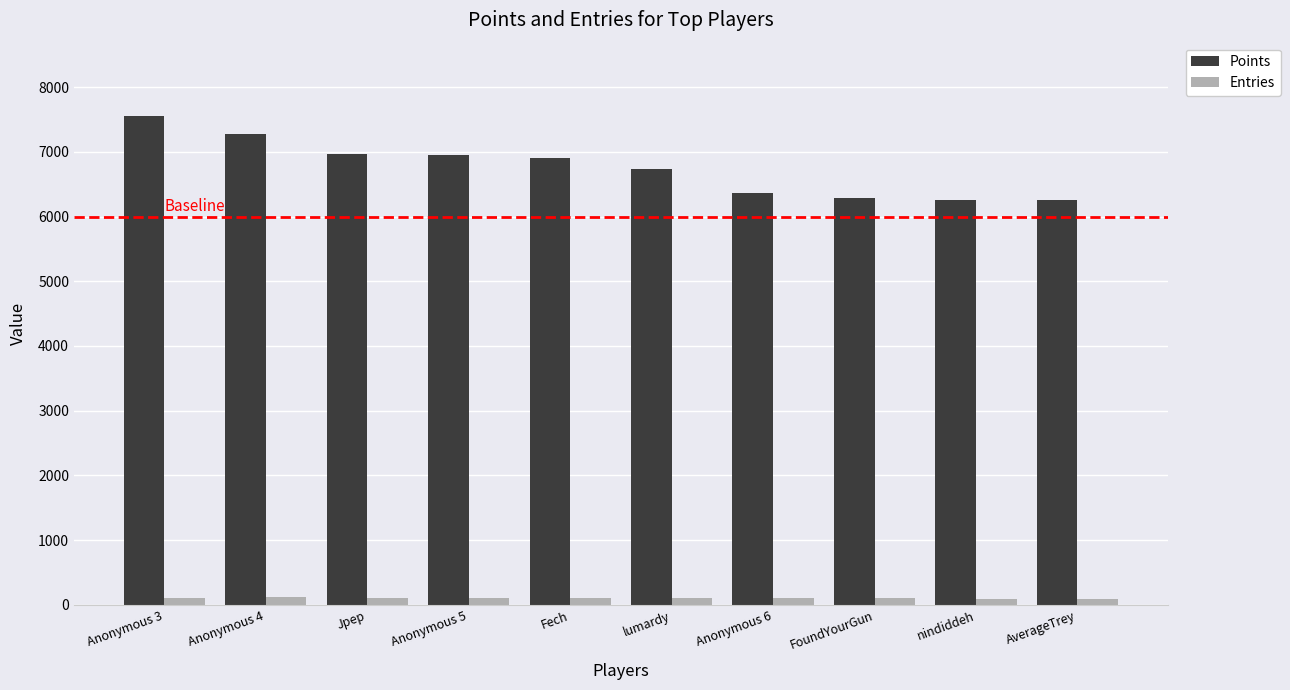

Is the value of Entries at FoundYourGun greater than the value of Points at nindiddeh?

No